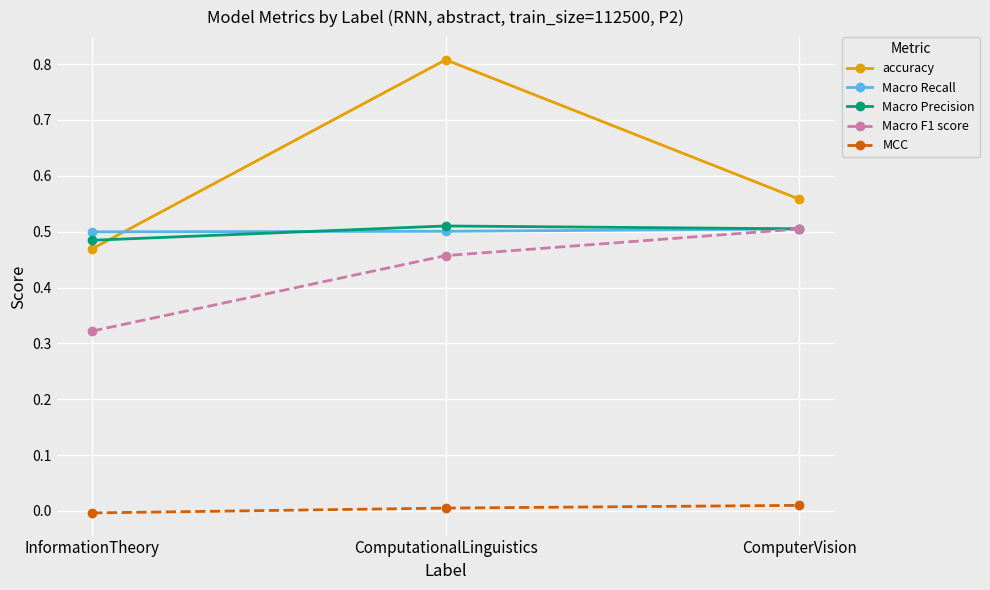

How many data points does each series have?

3